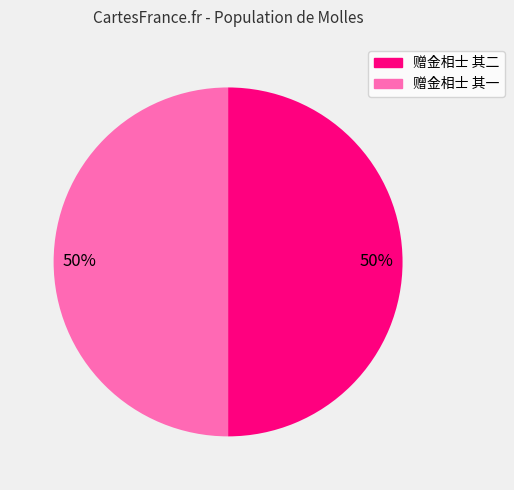

Is the sum of 赠金相士 其一 and 赠金相士 其二 greater than half?

Yes